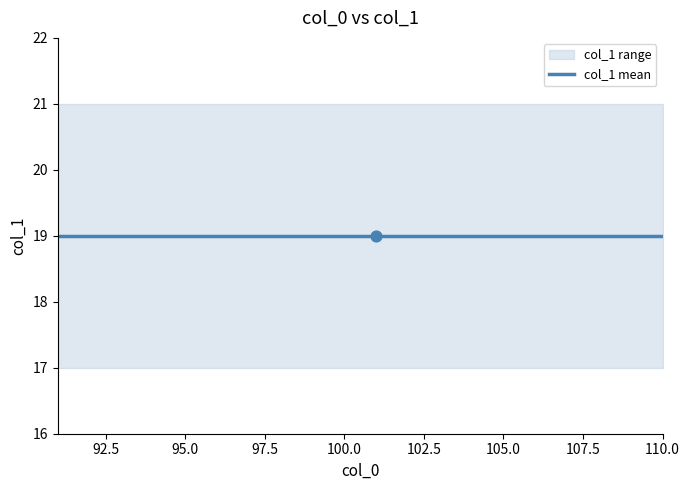

Between 93 and 92, which is larger?

93